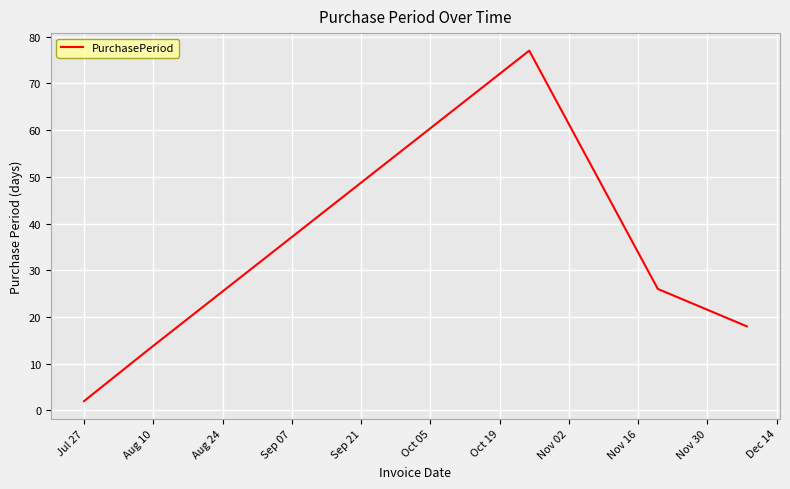

True or false: the data has more than 2 interior local peaks.

False